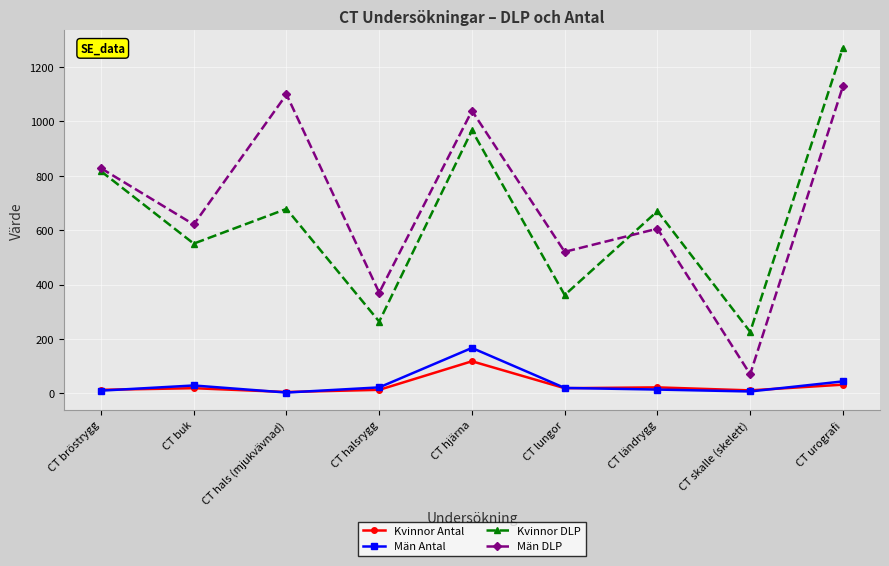

What is the lowest value of the Män DLP series?

70.4